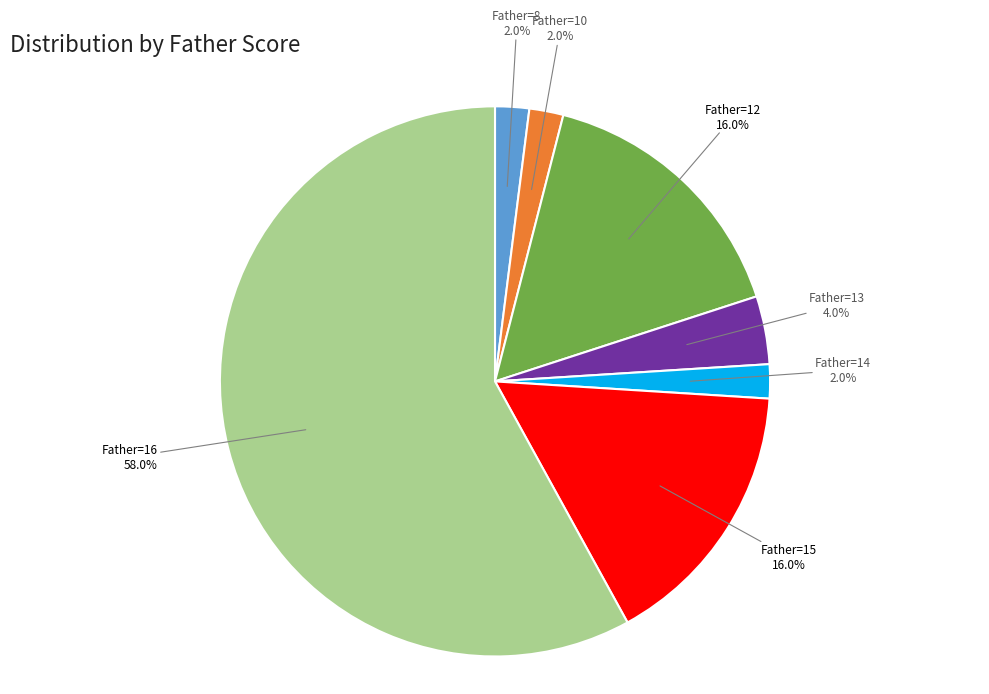

What is the largest slice in the pie chart?

Father=16